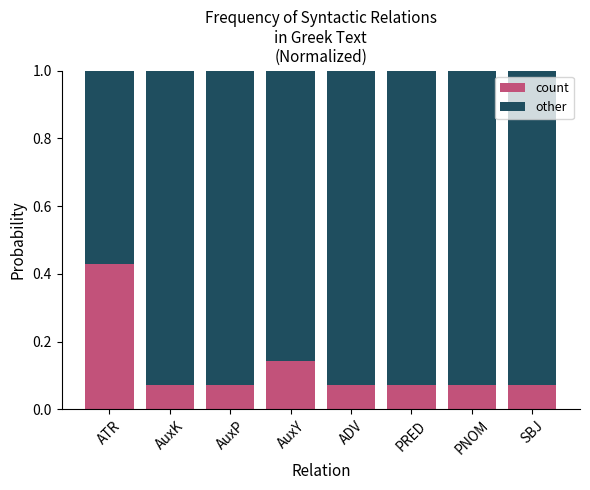

Which category has the highest value in the count series?

ATR